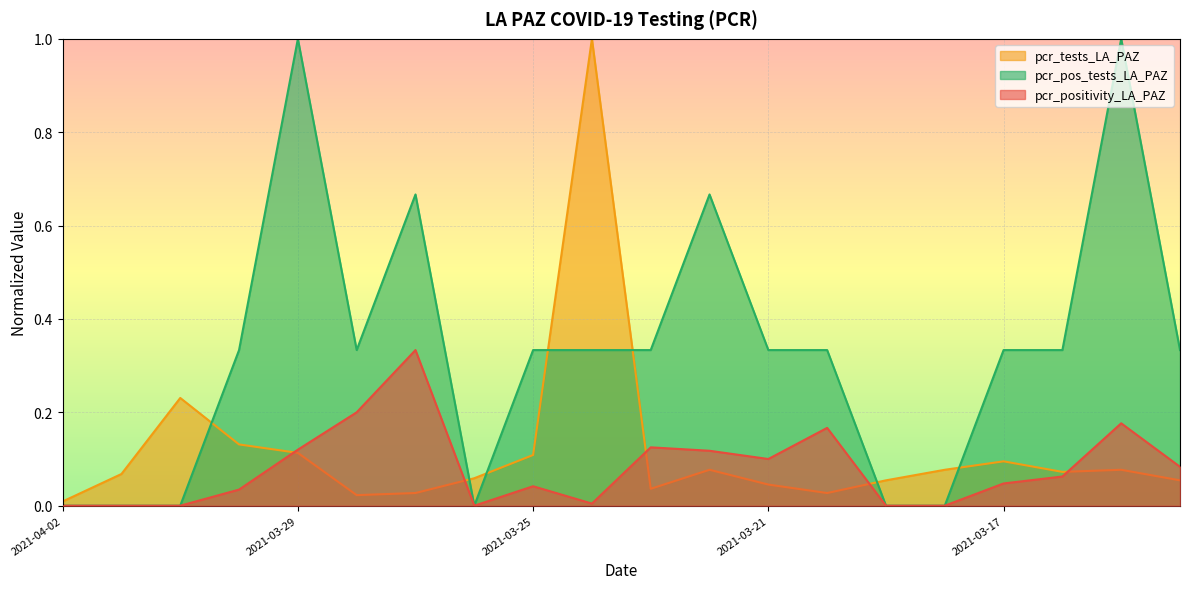

At which category does pcr_positivity_LA_PAZ reach its first local peak?

2021-03-27